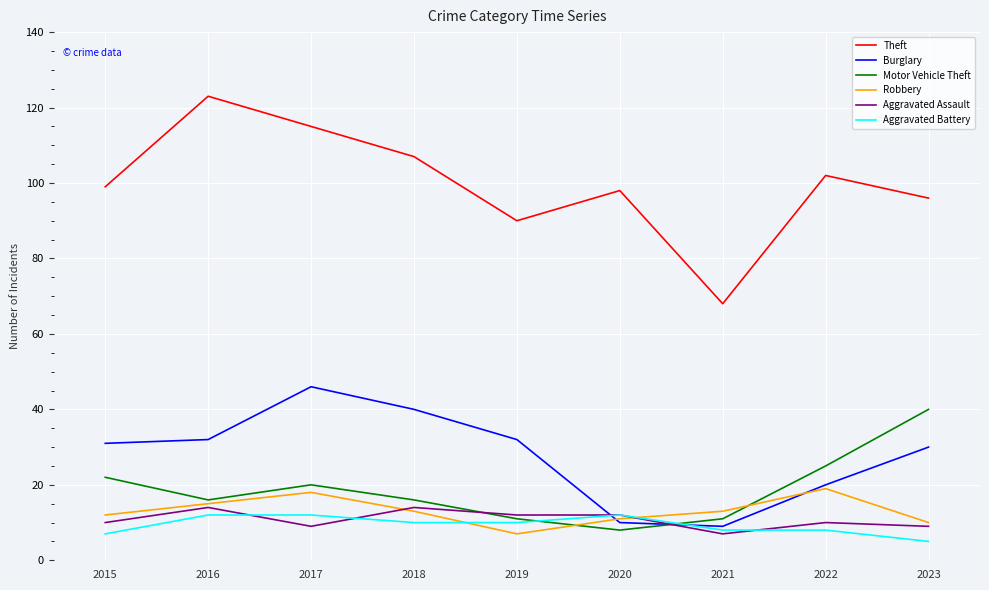

What is the approximate value of Theft at 2023?

96